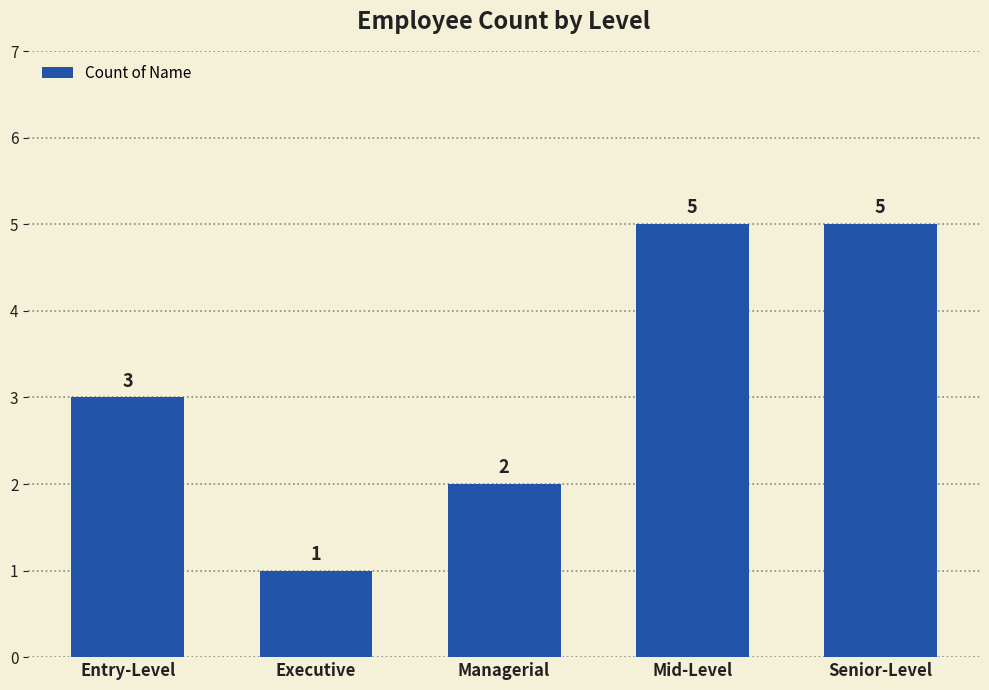

At which label is the value closest to 3?

Entry-Level